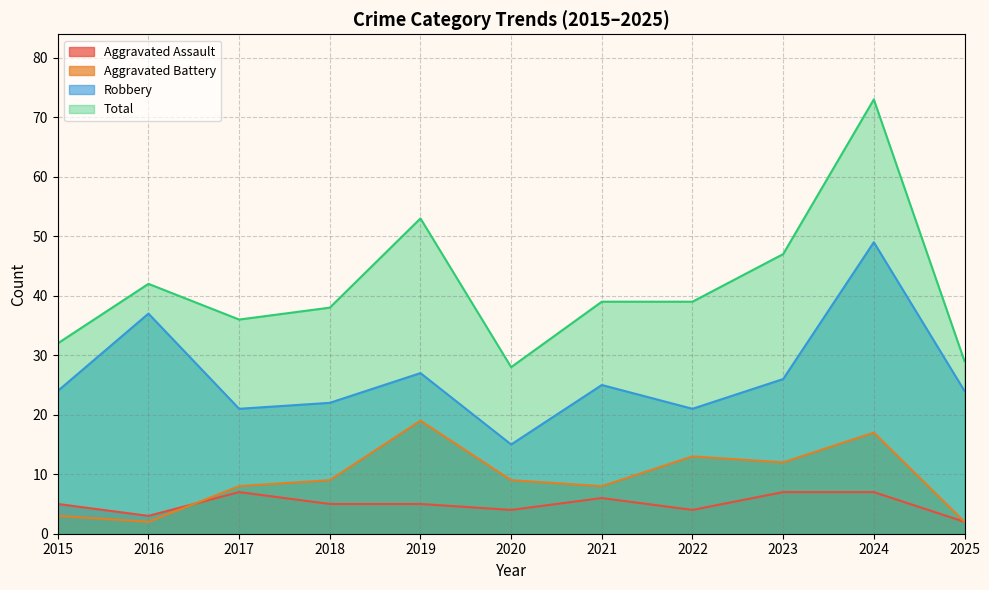

Which series has the largest total across all categories?

Total